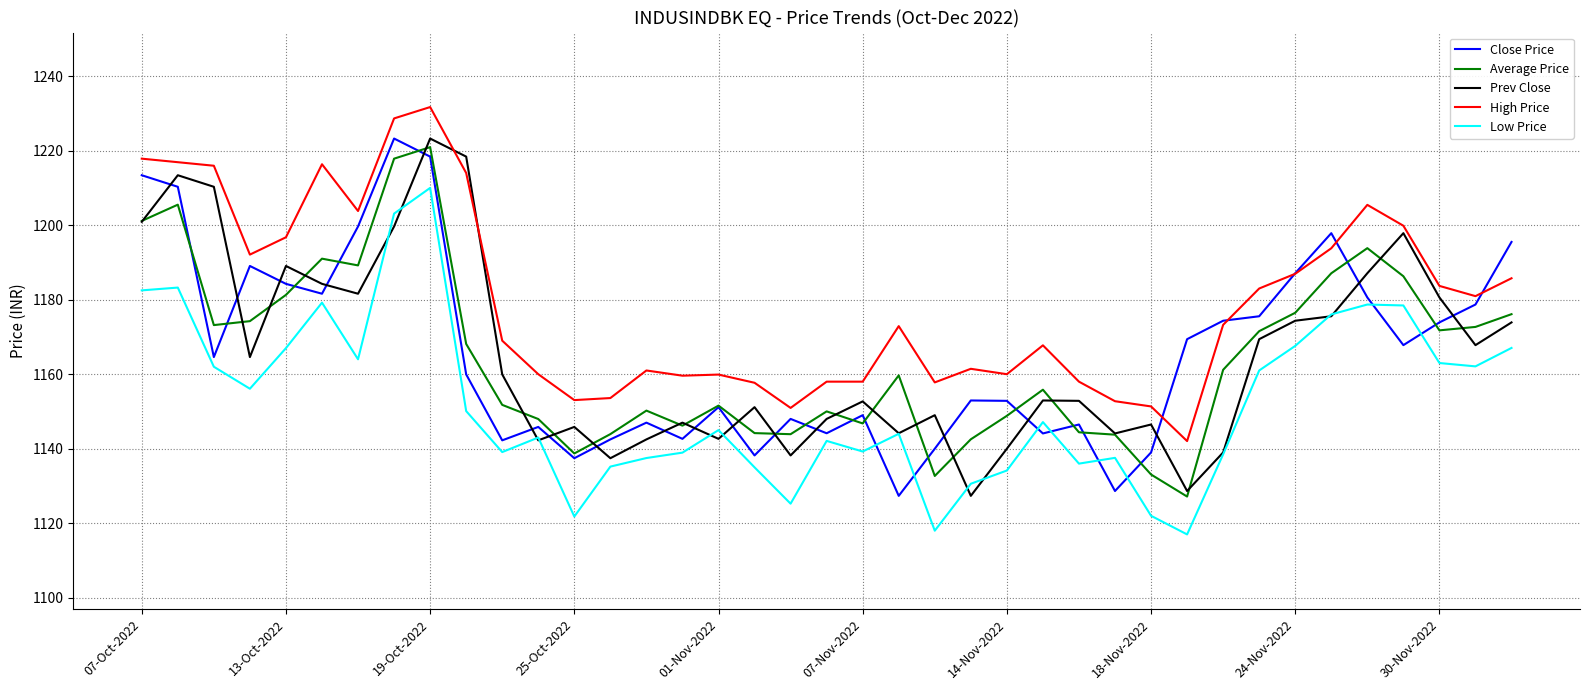

What is the highest value of the Low Price series?

1210.0